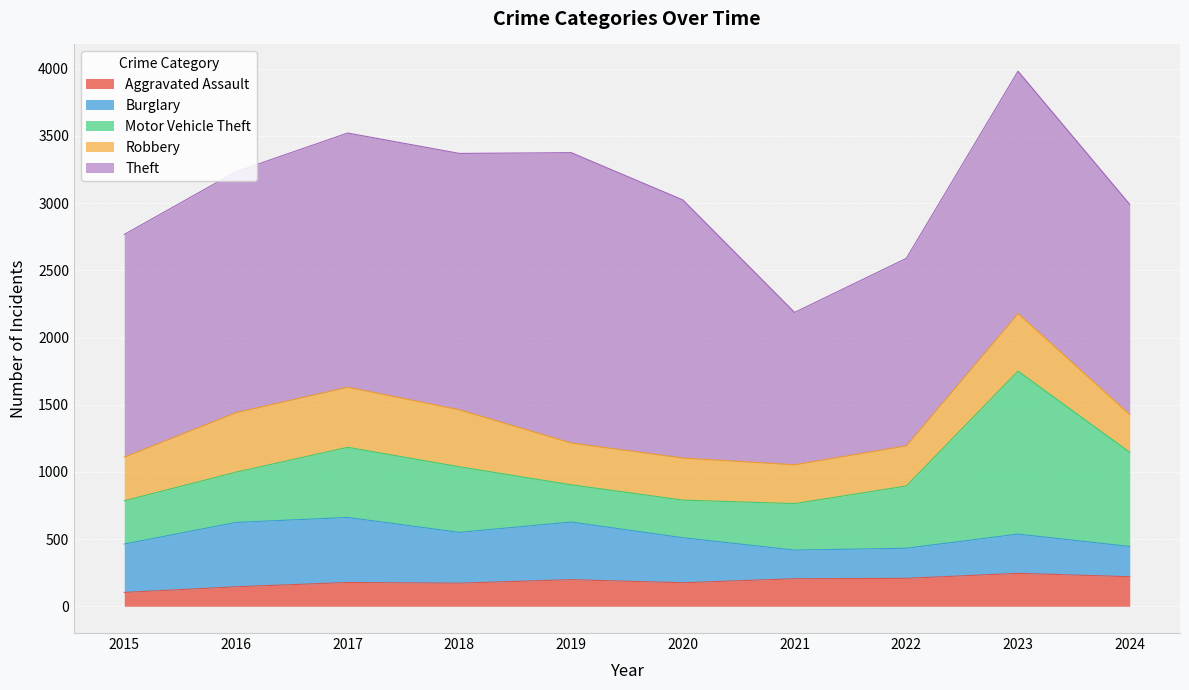

What is the sum of all Aggravated Assault values?

1848